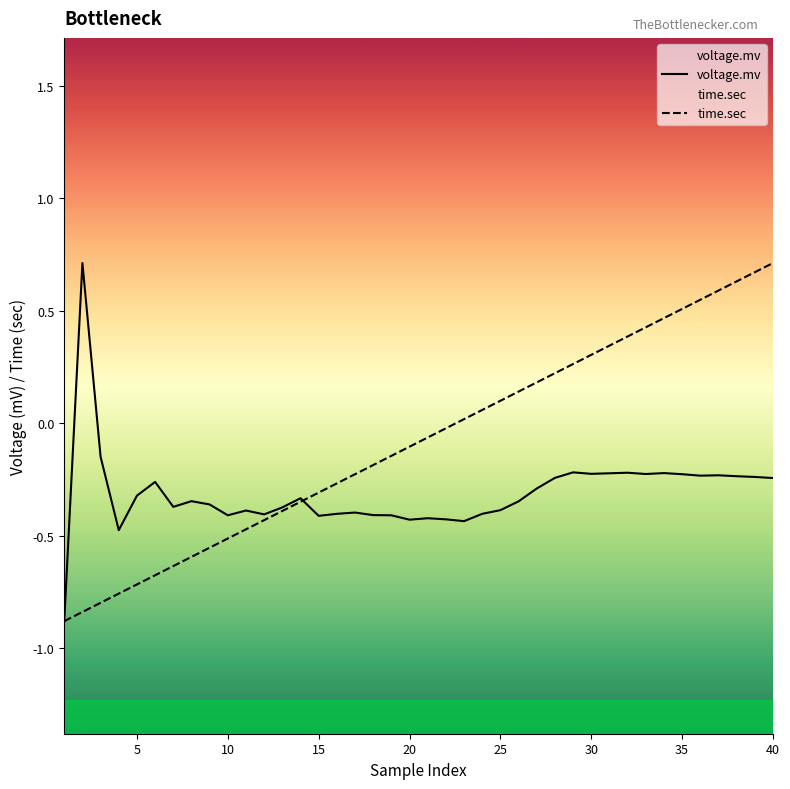

Reading left to right, what are all the values shown in this chart?

voltage.mv: 1=-0.9	2=0.7	3=-0.1	4=-0.5	5=-0.3	6=-0.3	7=-0.4	8=-0.3	9=-0.4	10=-0.4	11=-0.4	12=-0.4	13=-0.4	14=-0.3	15=-0.4	16=-0.4	17=-0.4	18=-0.4	19=-0.4	20=-0.4	21=-0.4	22=-0.4	23=-0.4	24=-0.4	25=-0.4	26=-0.3	27=-0.3	28=-0.2	29=-0.2	30=-0.2	31=-0.2	32=-0.2	33=-0.2	34=-0.2	35=-0.2	36=-0.2	37=-0.2	38=-0.2	39=-0.2	40=-0.2
time.sec: 1=-0.9	2=-0.8	3=-0.8	4=-0.8	5=-0.7	6=-0.7	7=-0.6	8=-0.6	9=-0.6	10=-0.5	11=-0.5	12=-0.4	13=-0.4	14=-0.3	15=-0.3	16=-0.3	17=-0.2	18=-0.2	19=-0.1	20=-0.1	21=-0.1	22=-0.0	23=0.0	24=0.1	25=0.1	26=0.1	27=0.2	28=0.2	29=0.3	30=0.3	31=0.3	32=0.4	33=0.4	34=0.5	35=0.5	36=0.5	37=0.6	38=0.6	39=0.7	40=0.7